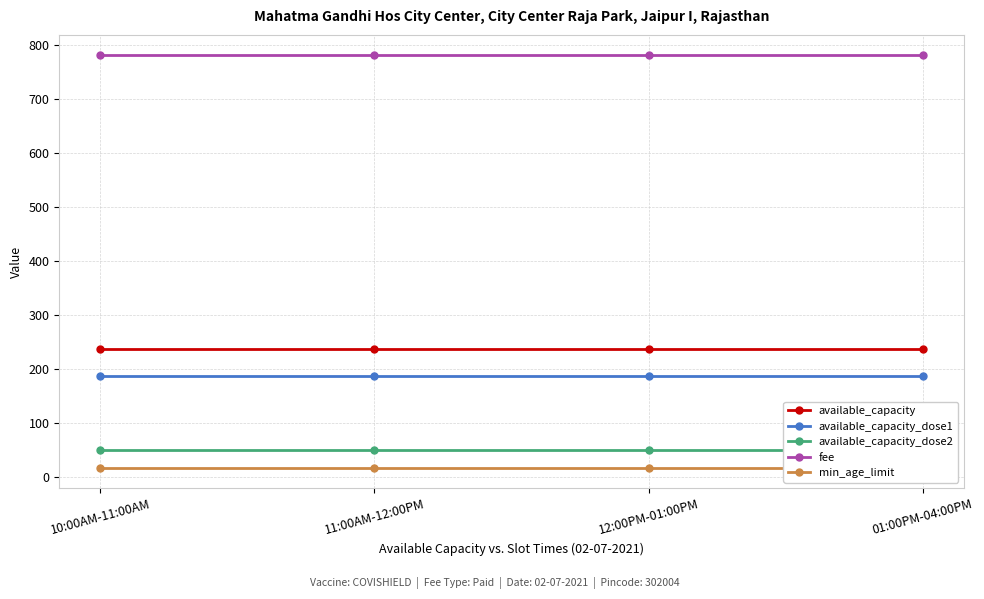

The fee series shows 222 at 01:00PM-04:00PM. True or false?

False